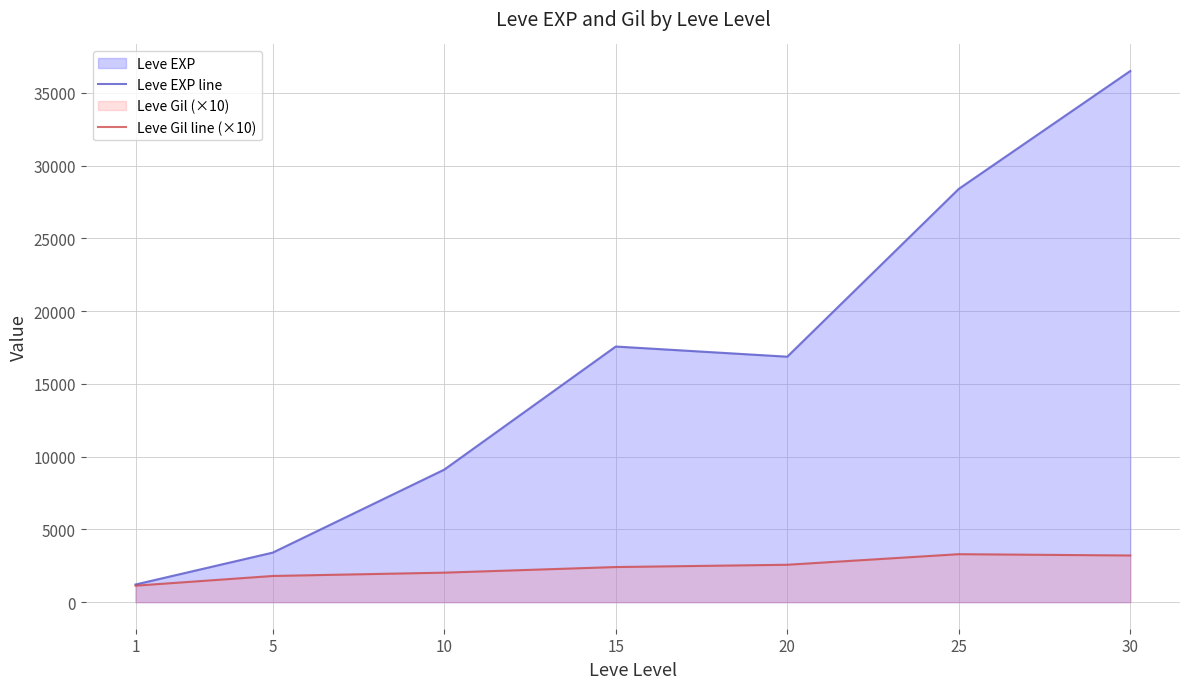

How many data points in Leve Gil line (×10) are less than 2413?

3